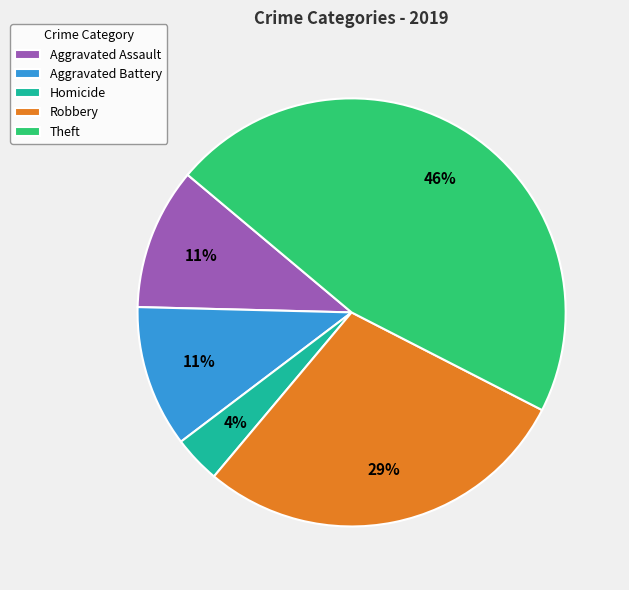

Do Robbery and Homicide together represent more than half of the pie?

No